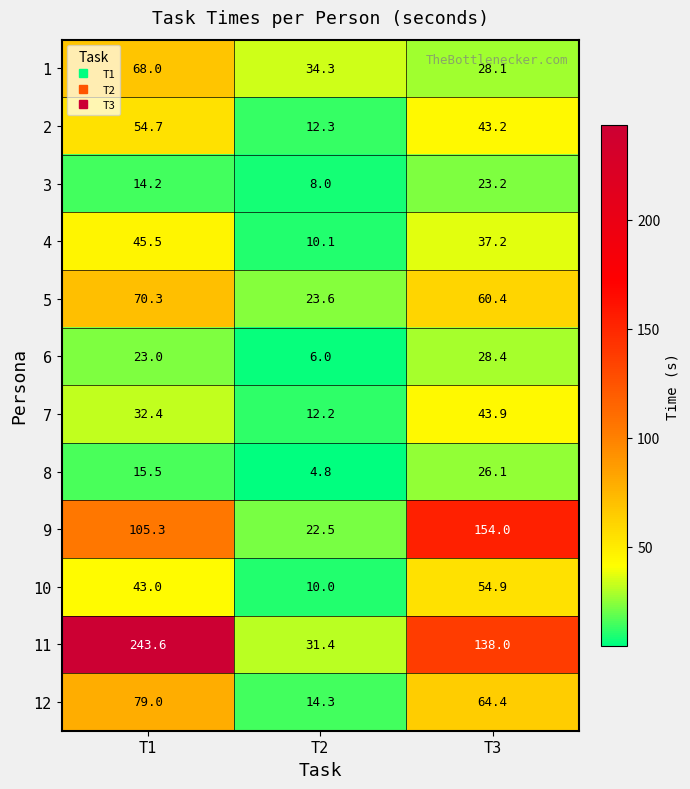

Which series changed the most between T1 and T2?

11